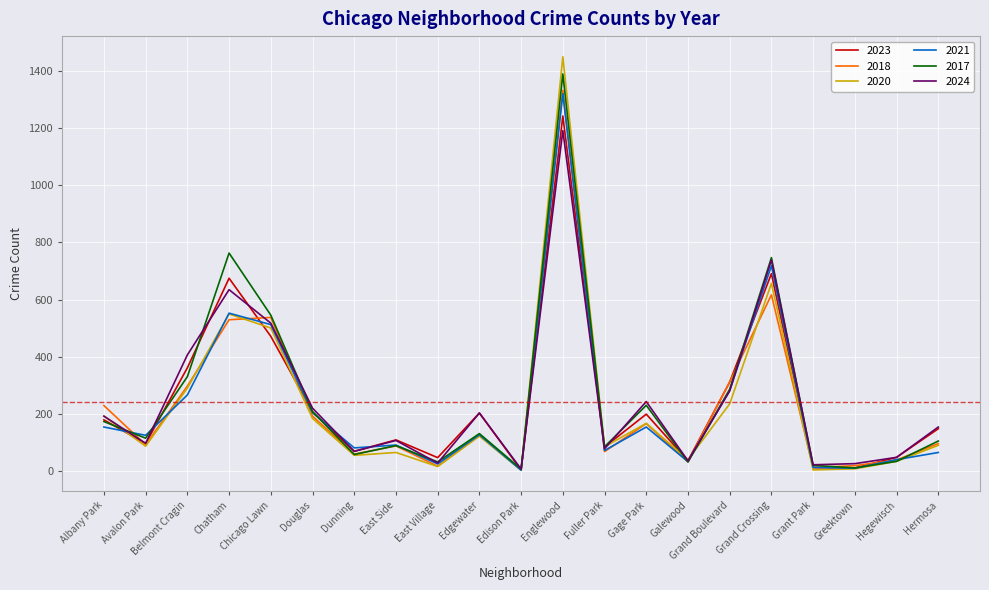

Where is 2024 nearest to the value 599?

Chatham